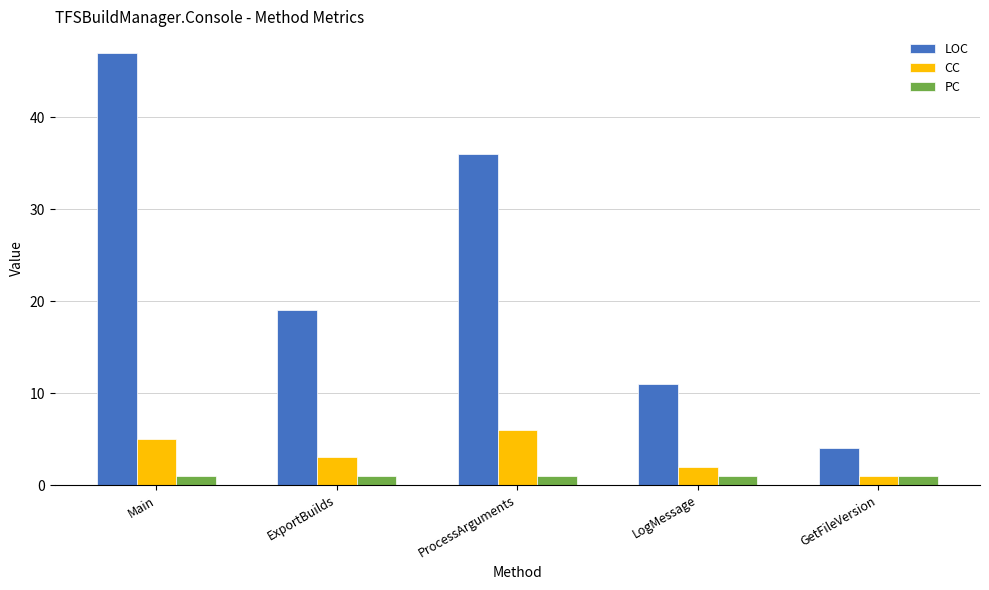

What is the total value across all series at Main?

53